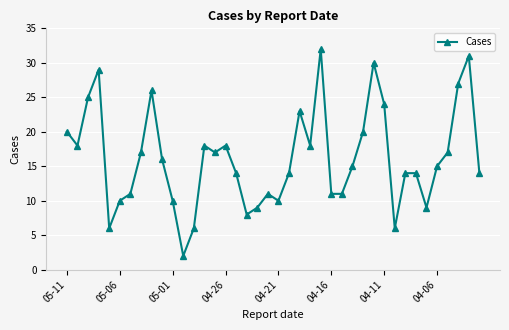

What is the sum of all values?

646